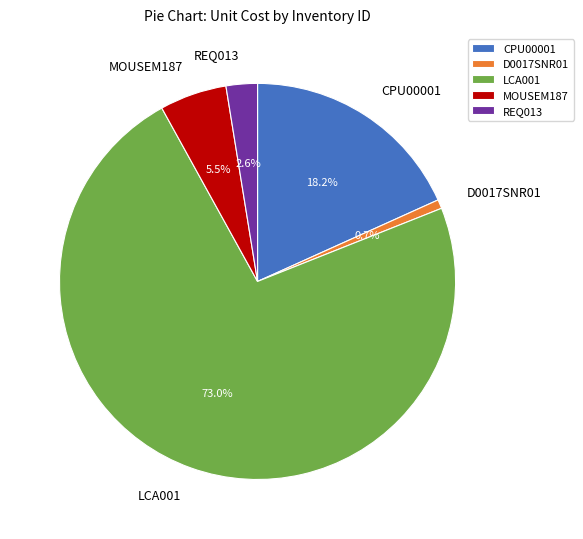

To the nearest percent, what is the combined percentage of D0017SNR01 and MOUSEM187?

6%